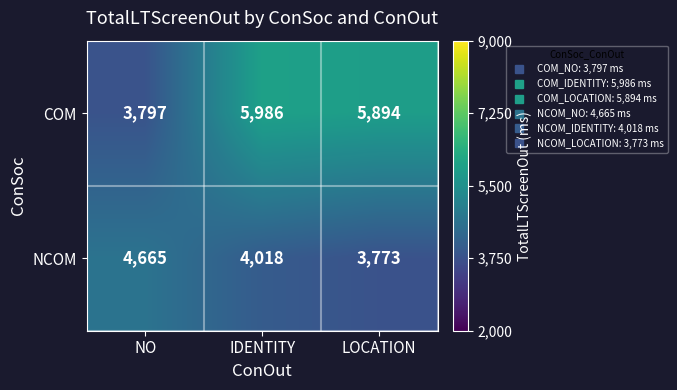

What is the total value across all series at NO?

8462